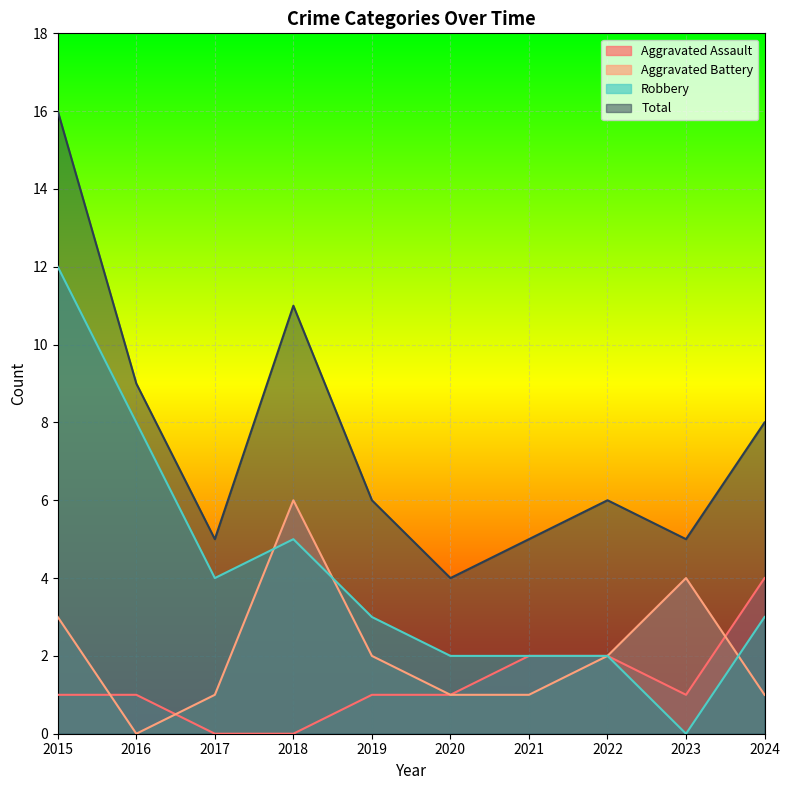

How many interior local peaks does the Robbery series have?

1